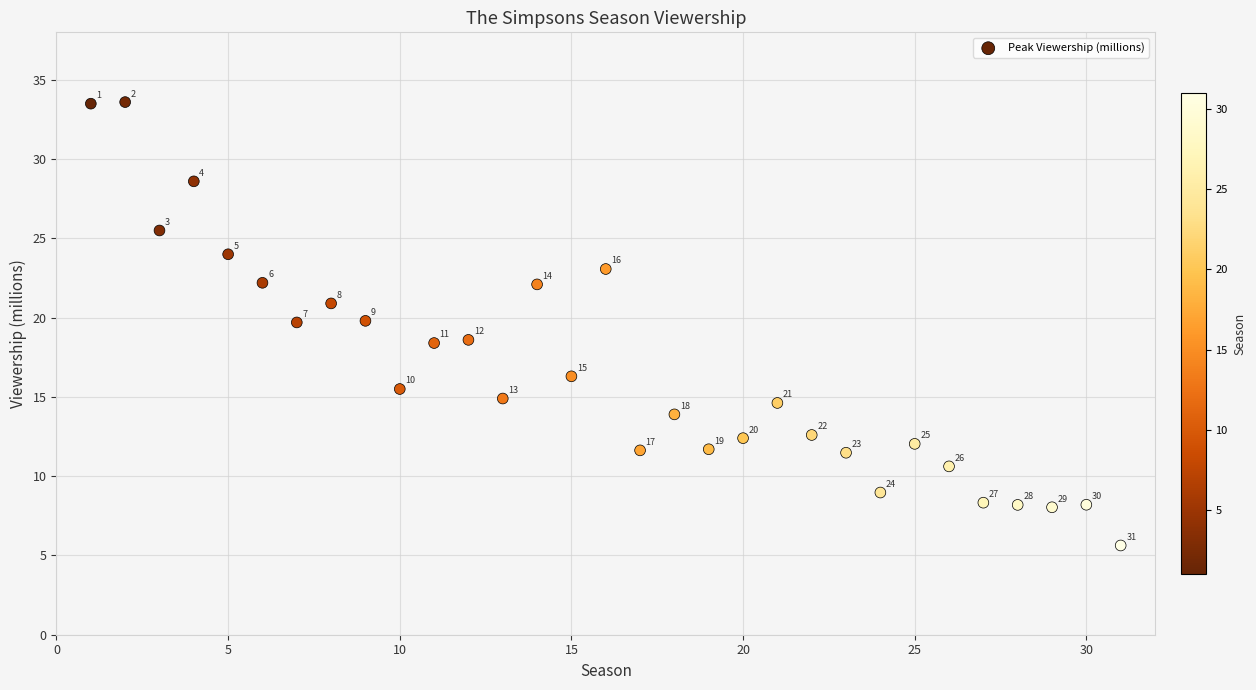

What Y value in the scatter plot is closest to 19?

18.6